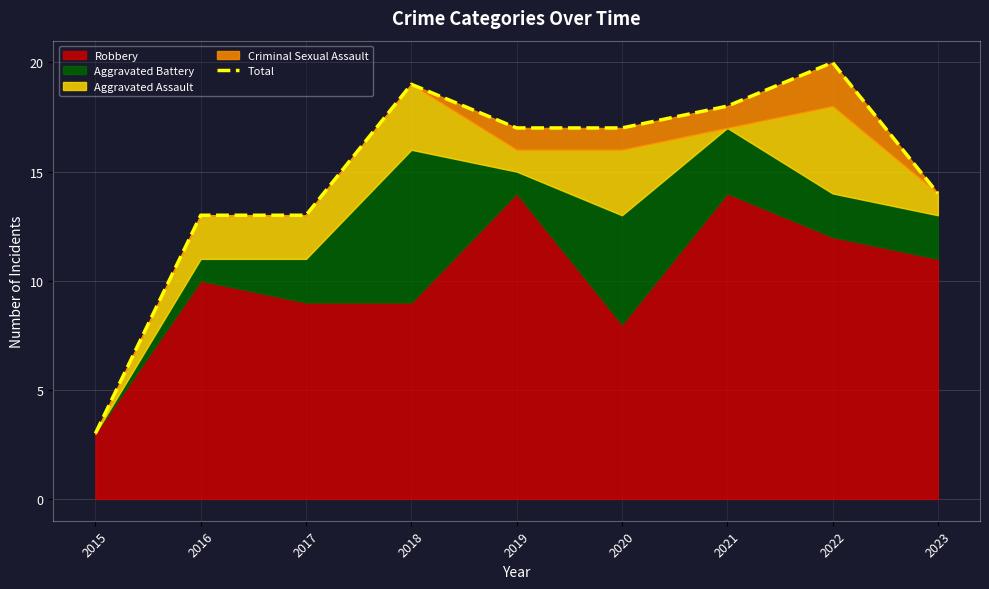

List the labels in order of value, smallest first.

2015, 2016, 2017, 2023, 2019, 2020, 2021, 2018, 2022